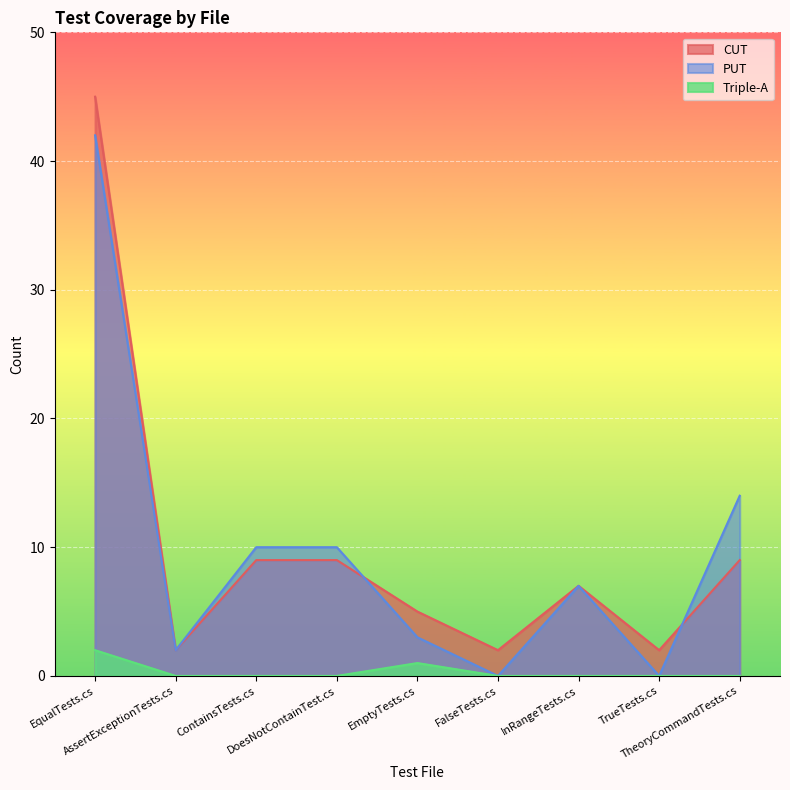

What is the label of the 7th point from the right?

ContainsTests.cs